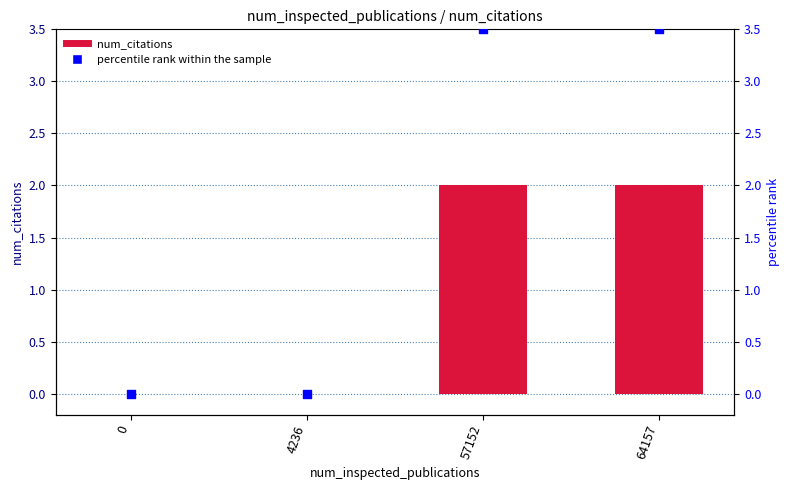

Which series reaches the minimum Y coordinate?

num_citations